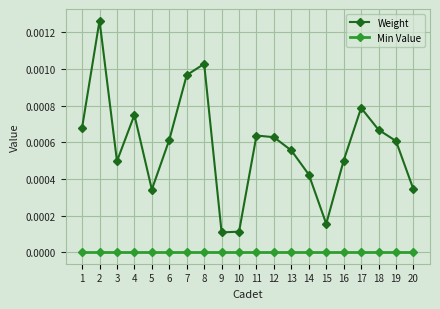

At how many categories does at least one series exceed 0?

20